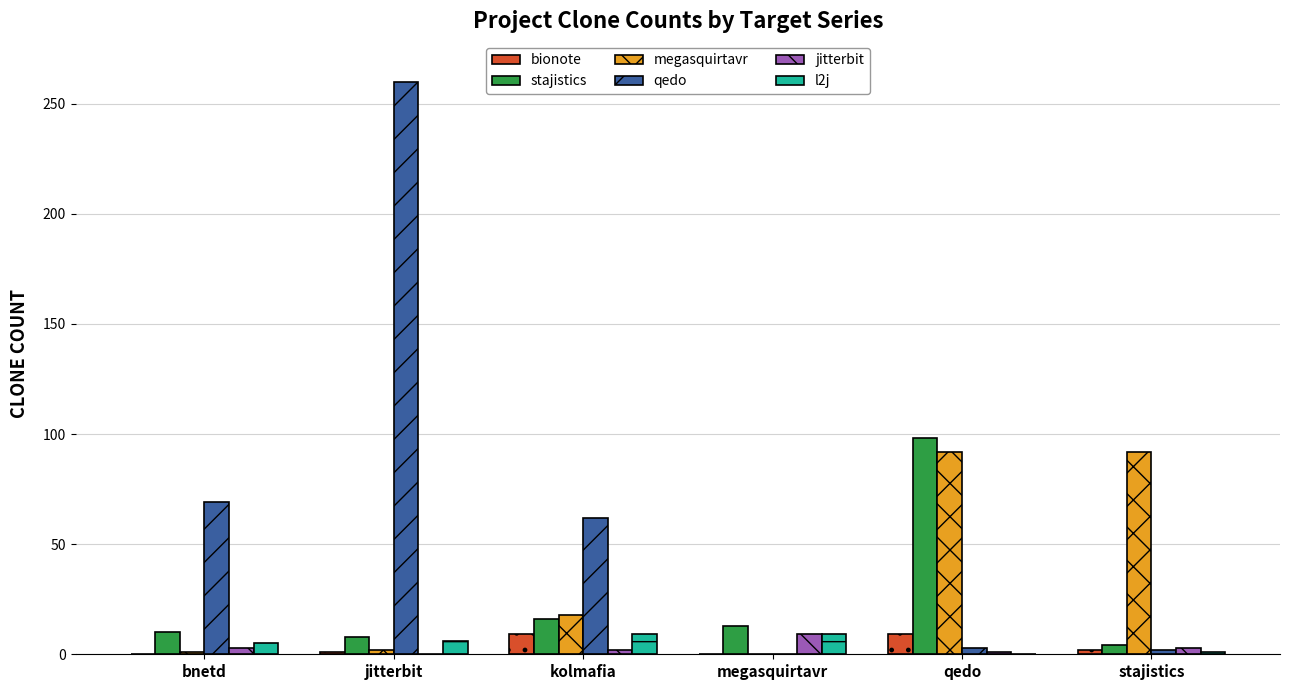

Are the bars horizontal?

No